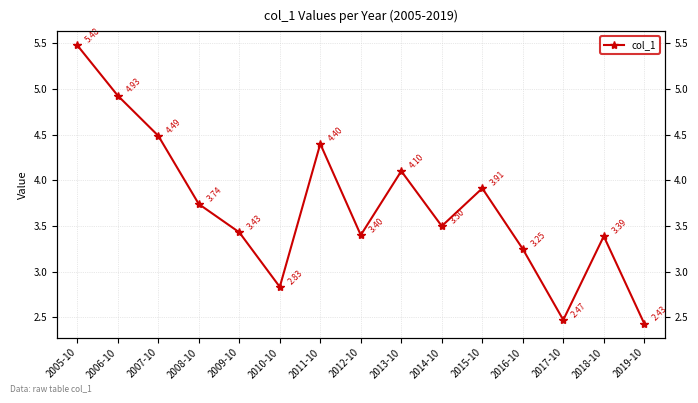

List the labels in order of value, smallest first.

2019-10, 2017-10, 2010-10, 2016-10, 2018-10, 2012-10, 2009-10, 2014-10, 2008-10, 2015-10, 2013-10, 2011-10, 2007-10, 2006-10, 2005-10